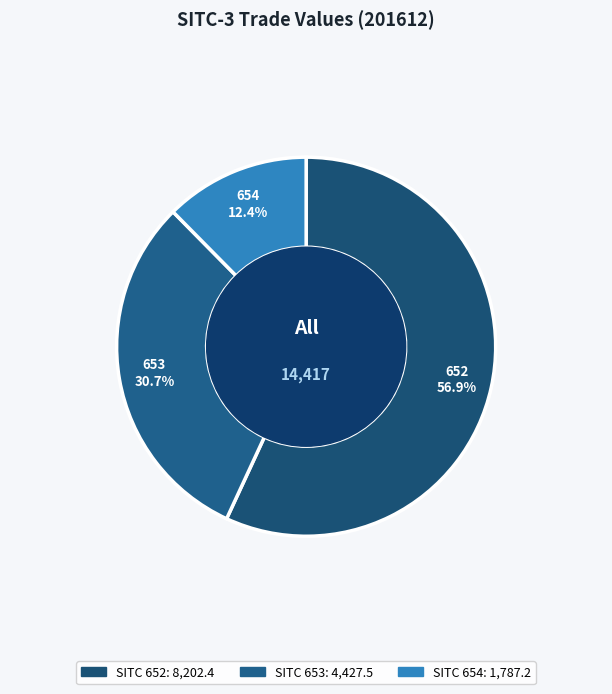

What is the smallest slice in the pie chart?

654